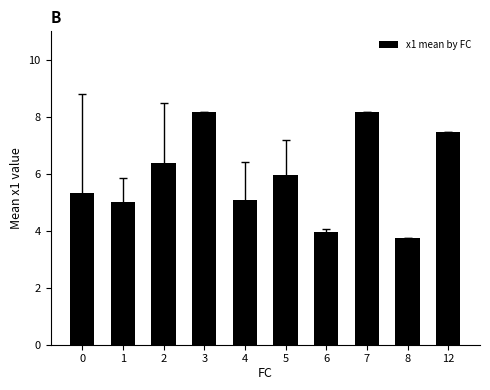

What is the sum of the values at 12 and 1?

12.5